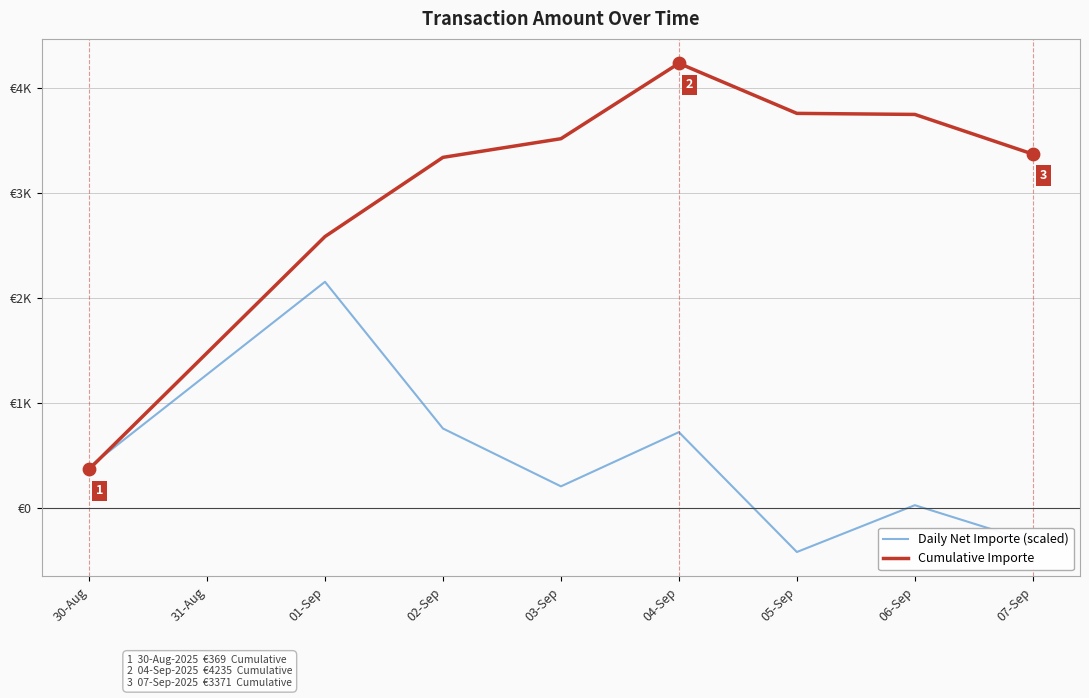

At which category is the sum across all series the highest?

04-Sep